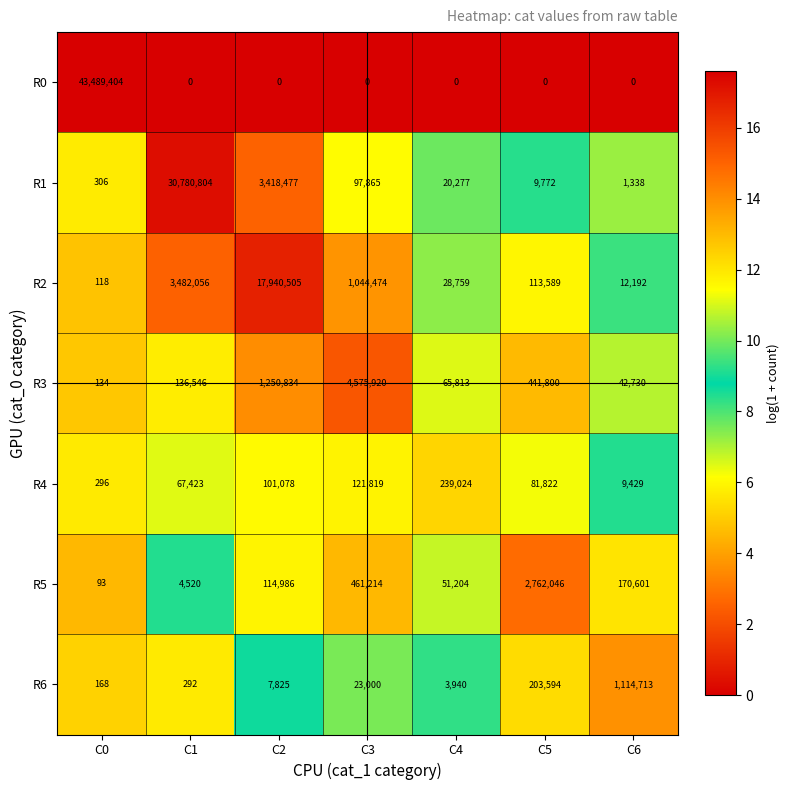

What is the total value across all series at C3?

6324292